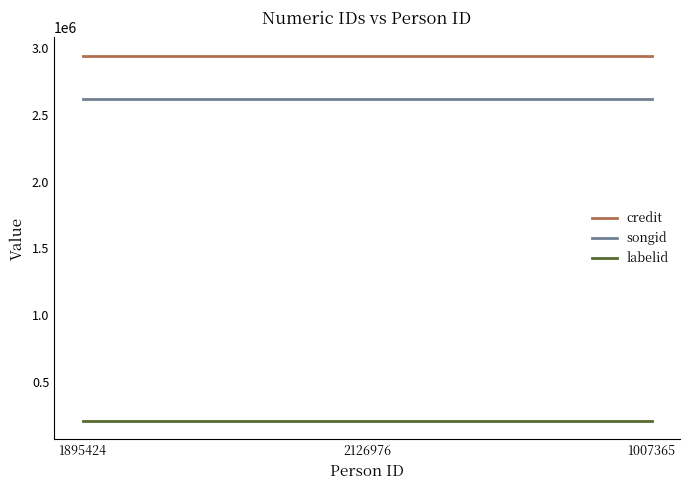

What is the total value across all series at 1895424?

5765470